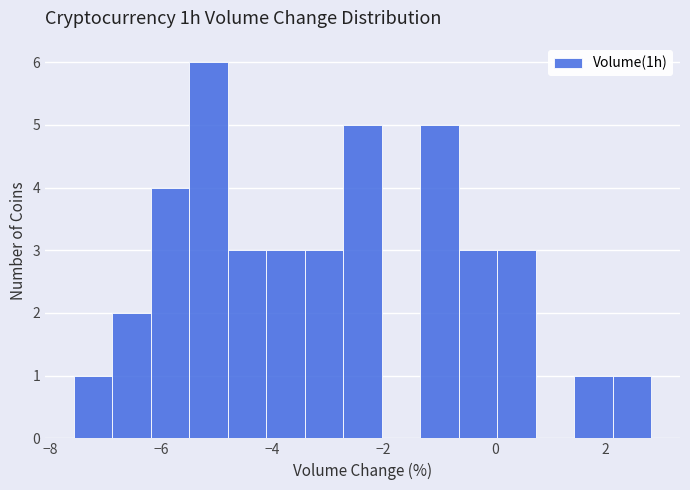

Around what value on the x-axis is the tallest bar? Give the approximate position of its centre, as read against the axis.

-5.2